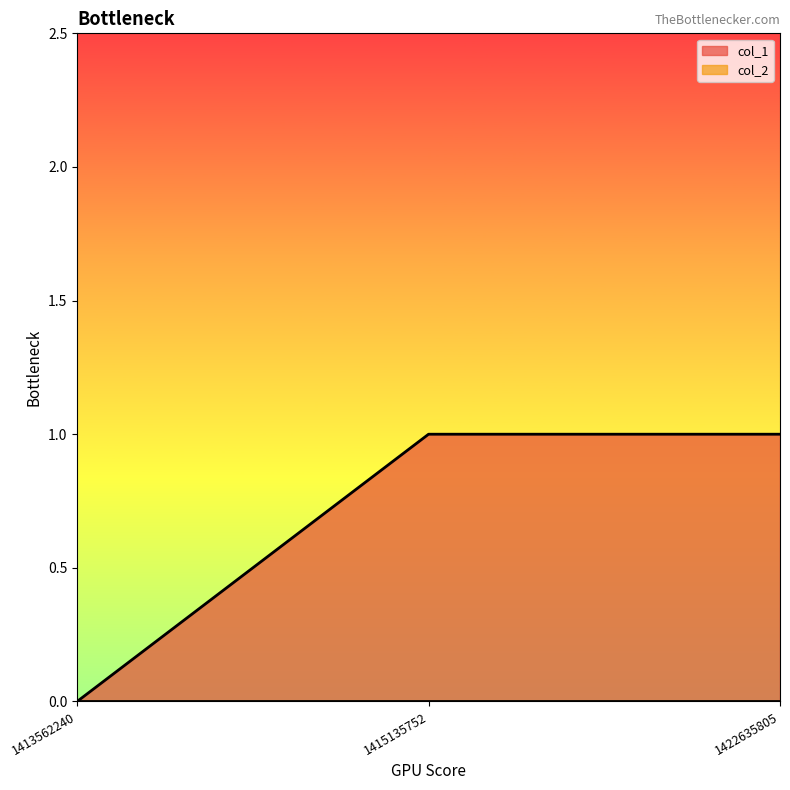

Which label corresponds to the largest value in the chart?

1415135752